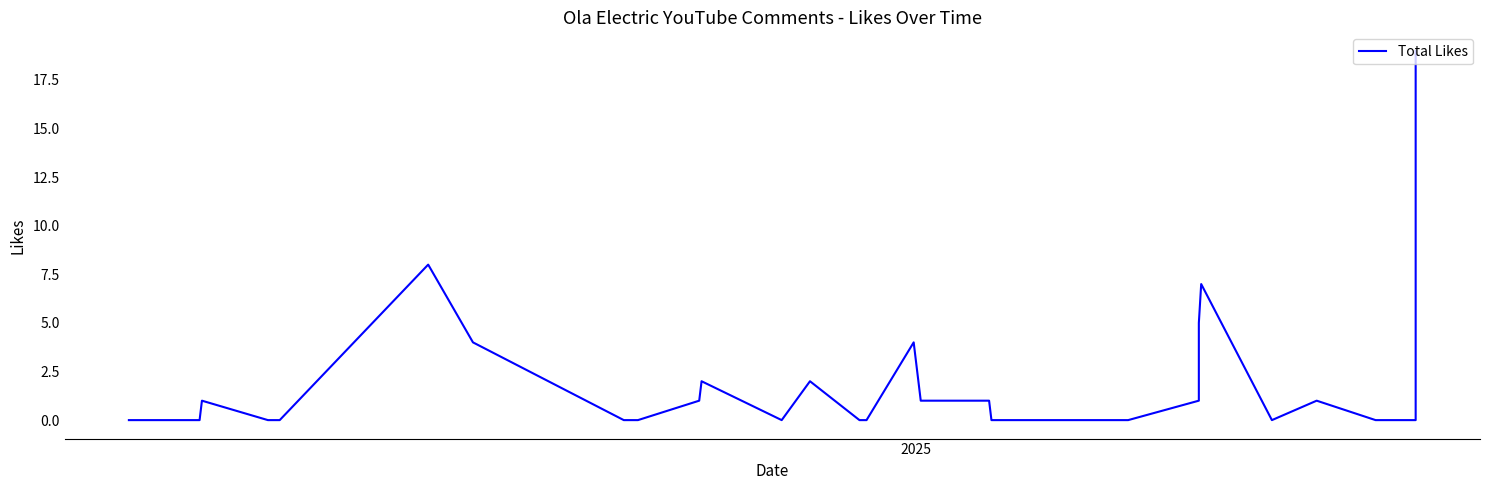

What is the average value?

1